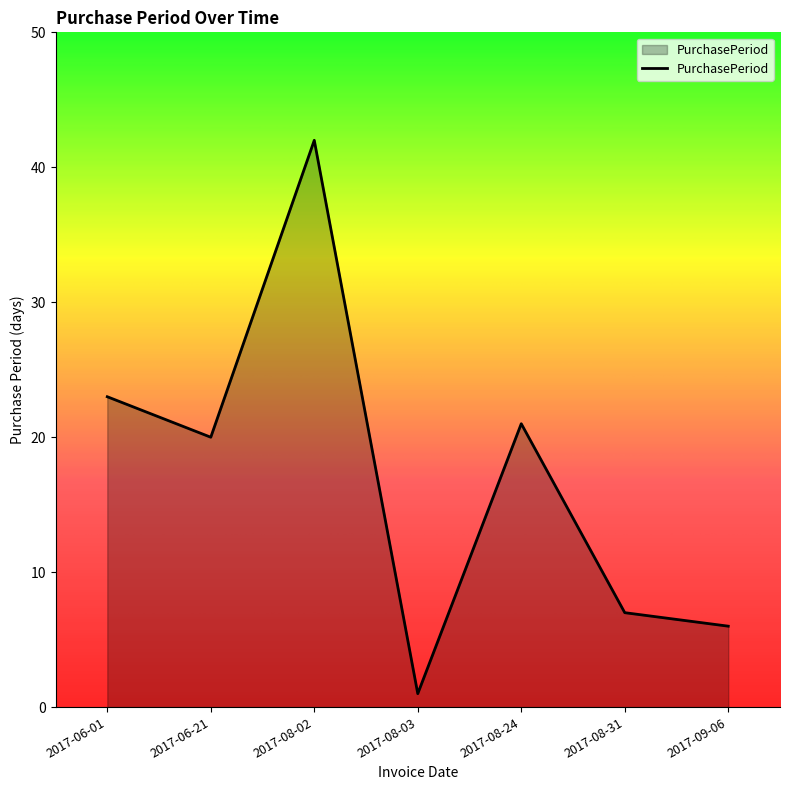

True or false: there are more than 1 points higher than both neighbors.

True